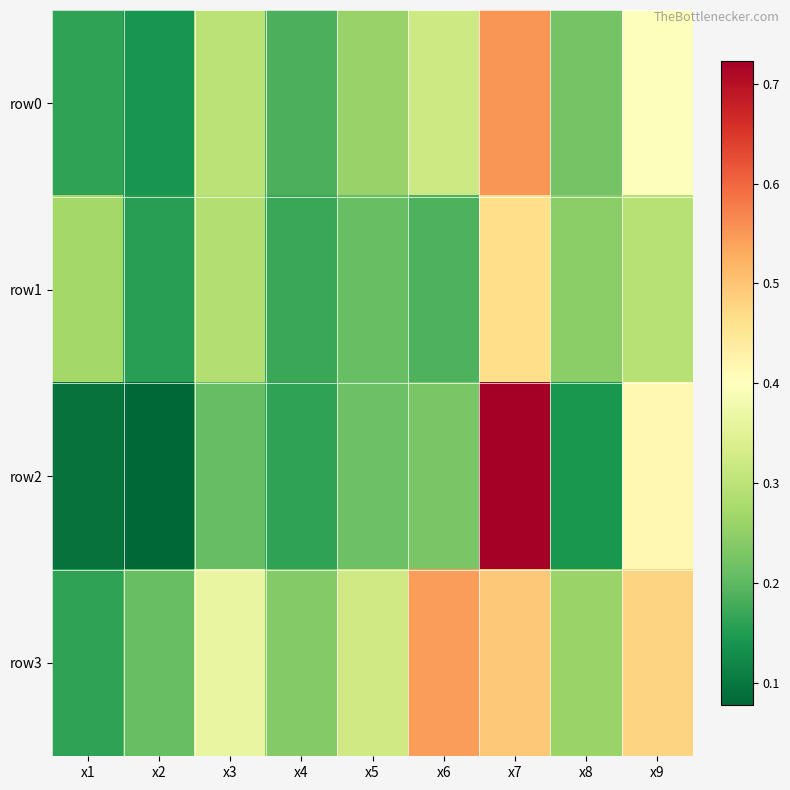

Between x5 and x6, which series saw the biggest shift?

row3